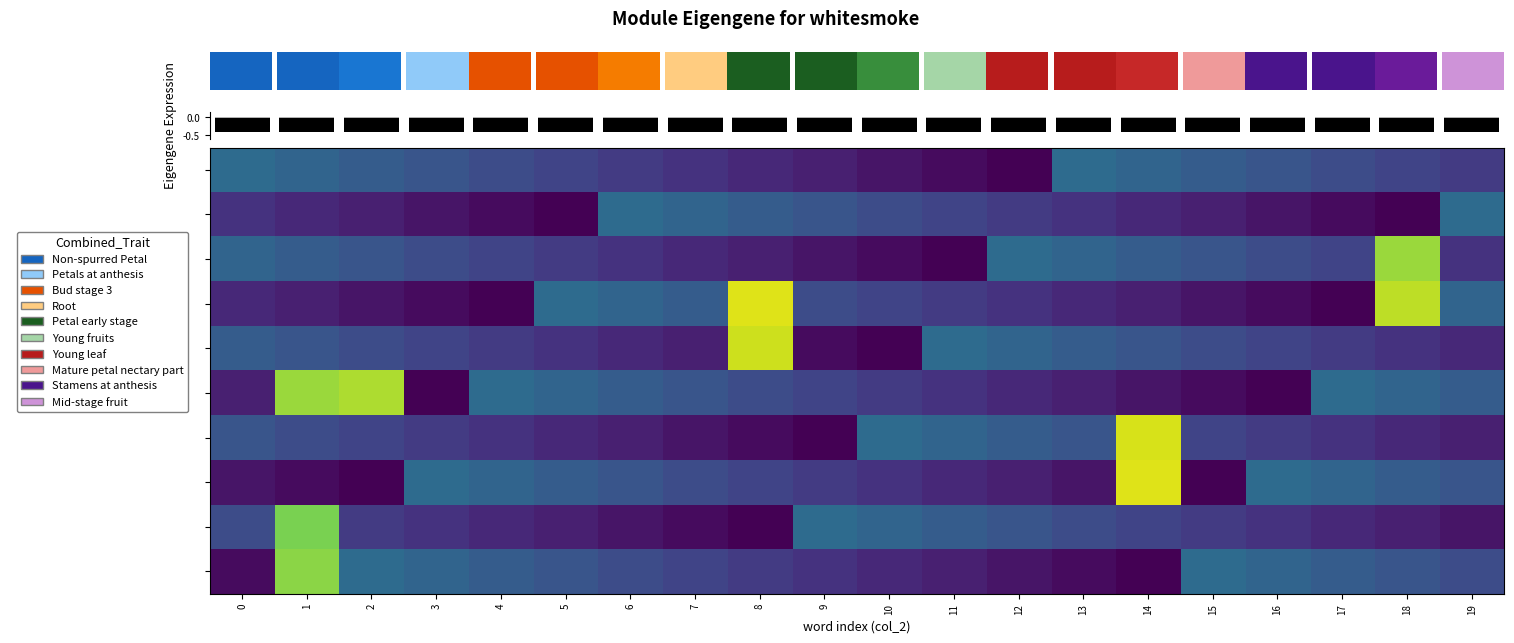

What is the difference between the highest and lowest values at 0.75?

0.7